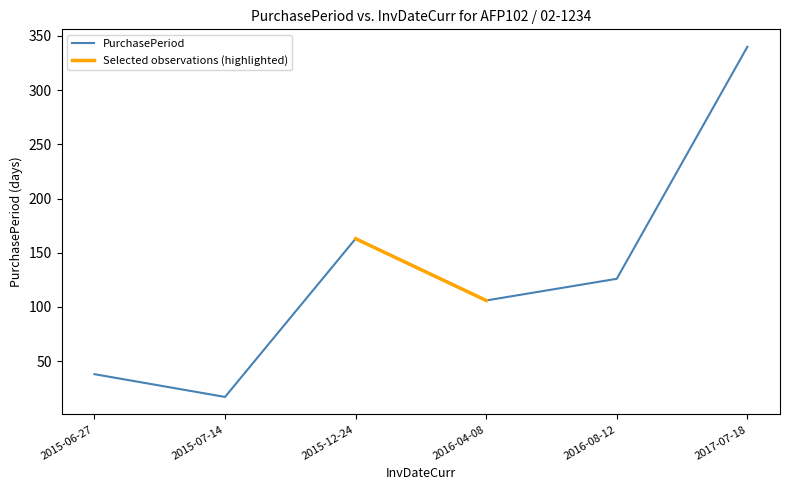

Reading right to left, what are all the values shown in this chart?

2017-07-18=340	2016-08-12=126	2016-04-08=106	2015-12-24=163	2015-07-14=17	2015-06-27=38